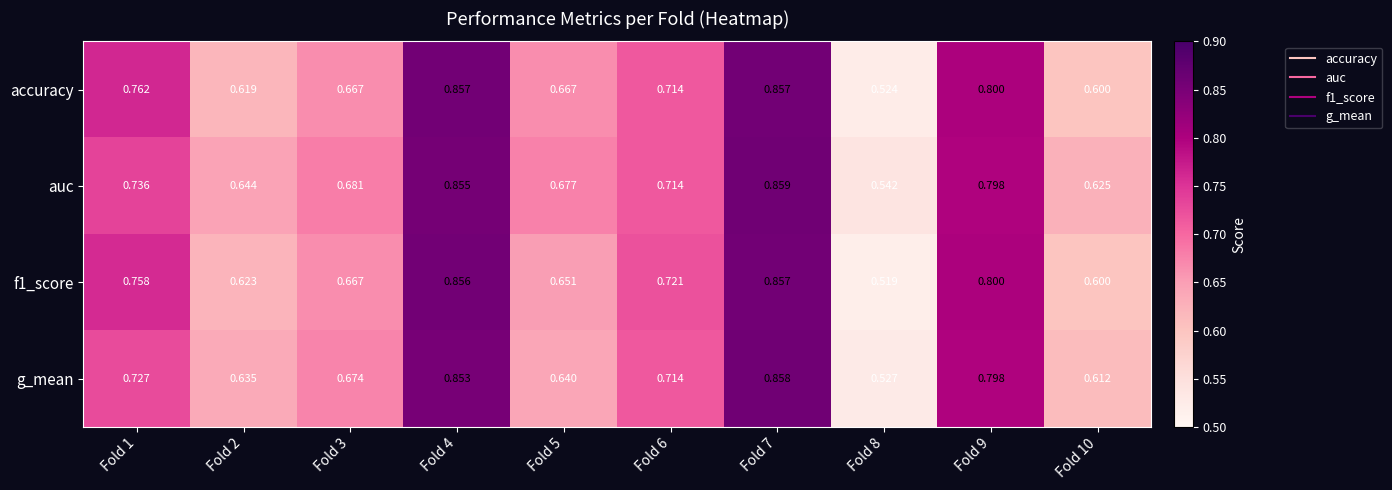

Is the value of g_mean at Fold 10 greater than the value of accuracy at Fold 2?

No